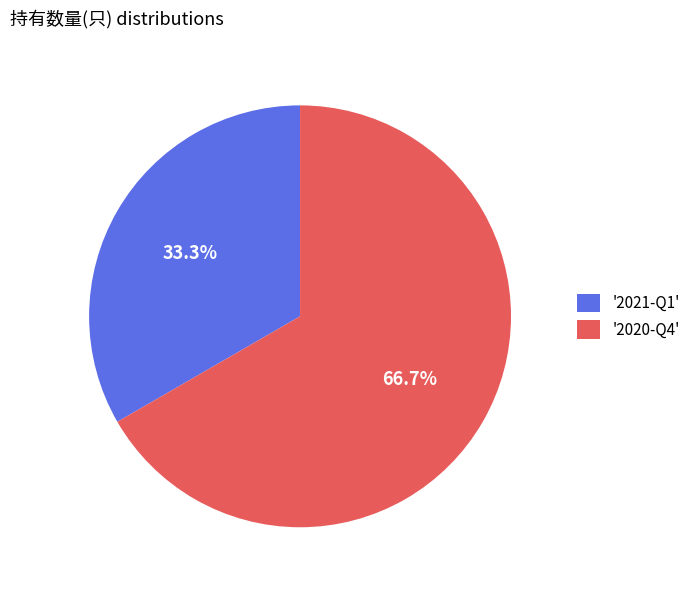

Which slice represents more than half of the pie?

'2020-Q4'